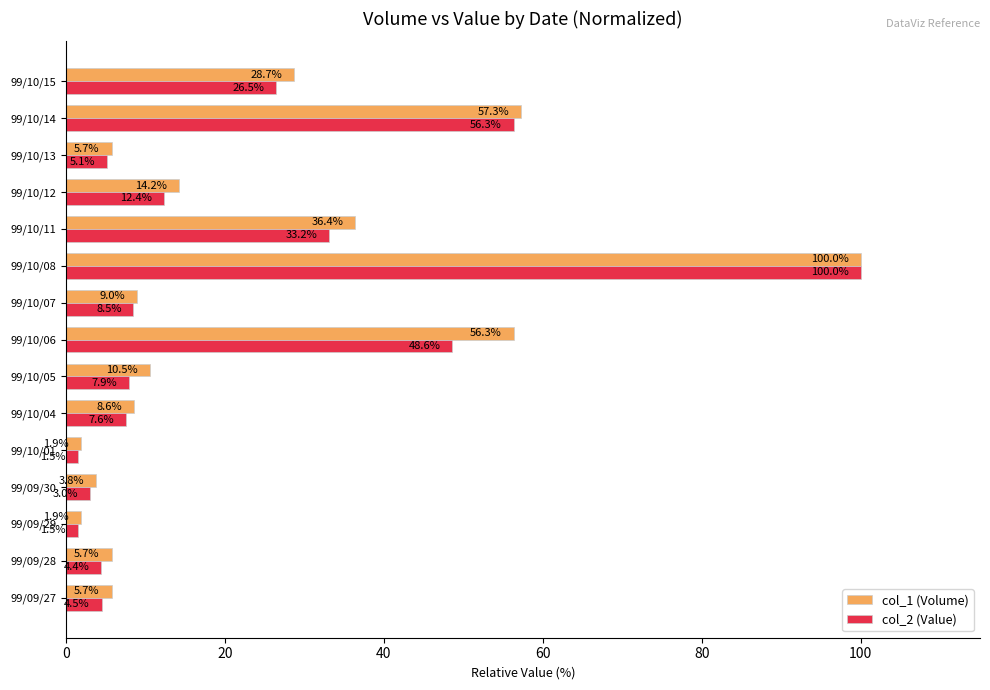

Rank the series at 99/10/12 from lowest to highest value.

col_2 (Value), col_1 (Volume)